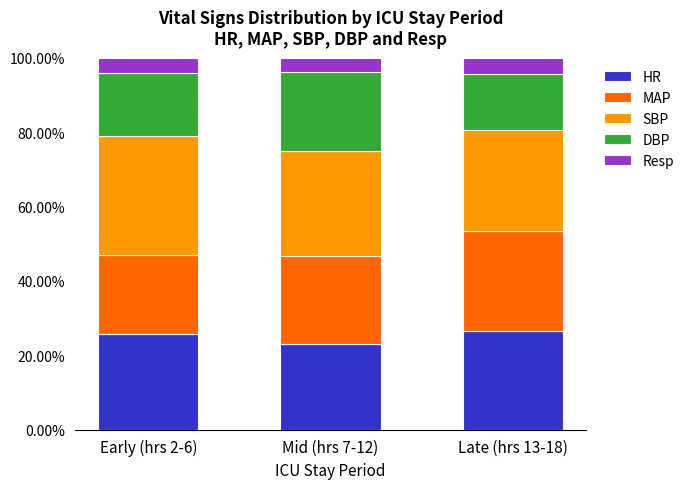

Reading left to right, what are the values for HR?

Early (hrs 2-6)=25.6	Mid (hrs 7-12)=23.1	Late (hrs 13-18)=26.4